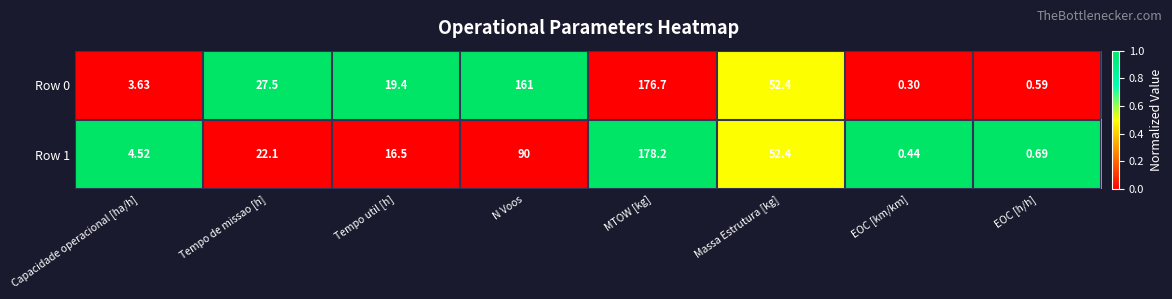

At which label is Row 0 closest to 88?

Massa Estrutura [kg]